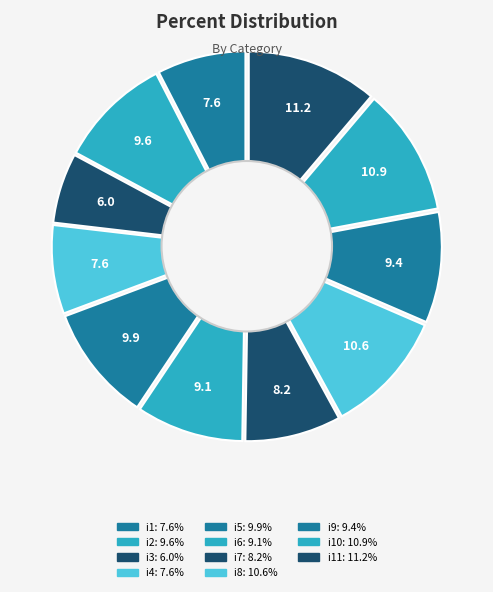

Rank the categories by value from lowest to highest.

i3, i1, i4, i7, i6, i9, i2, i5, i8, i10, i11